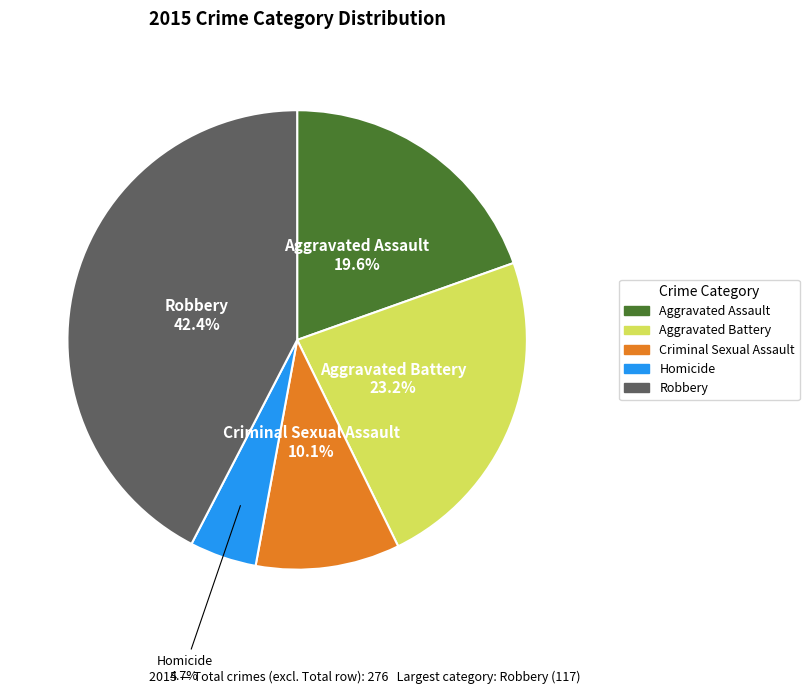

Does Aggravated Assault account for over 50% of the chart?

No